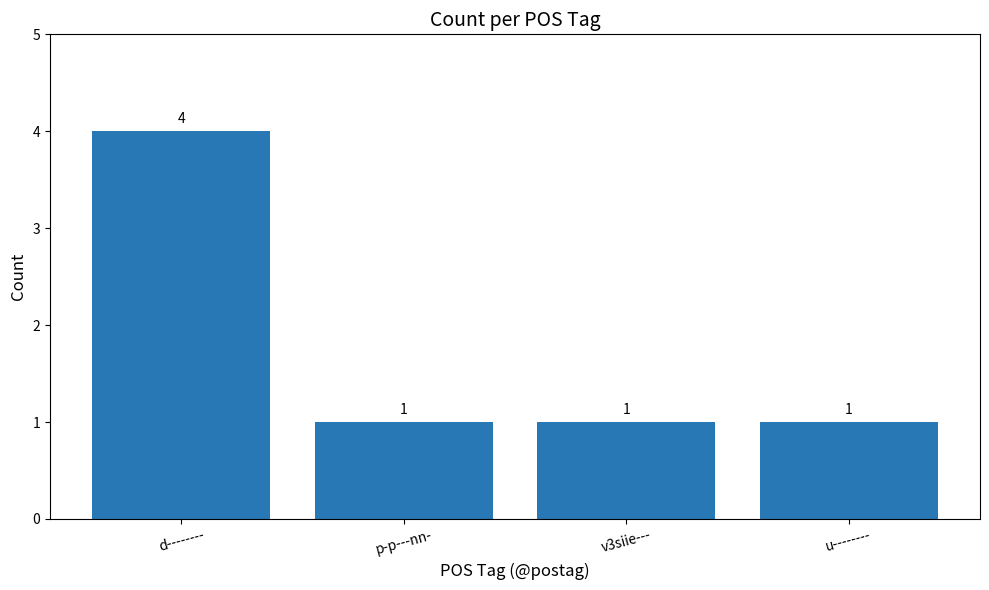

What position from the left is p-p---nn-?

2